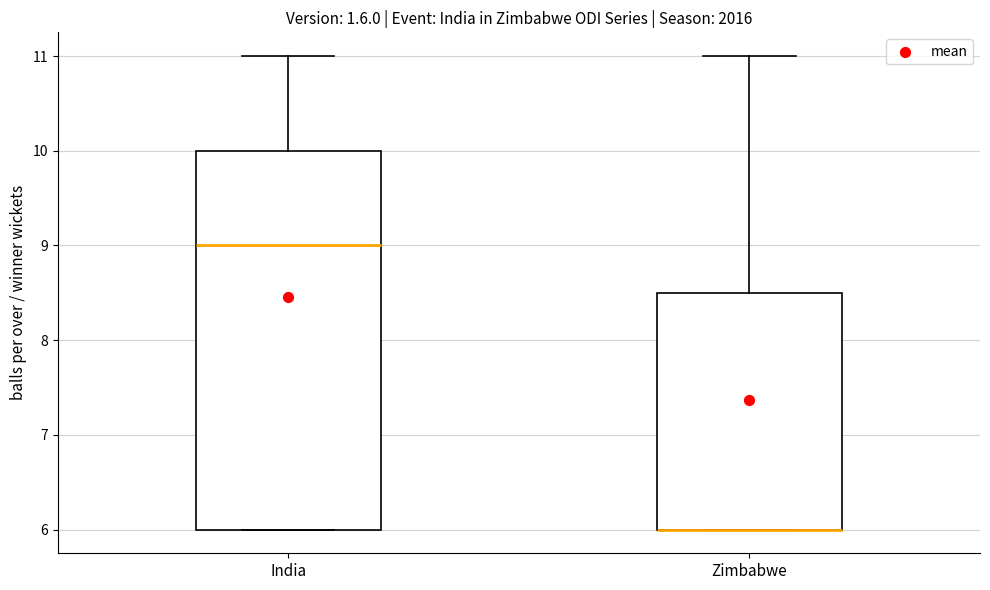

Where is the lower edge of the box for Zimbabwe on the y-axis? The values are not printed on the chart, so give them approximately, as read against the axis.

6.0